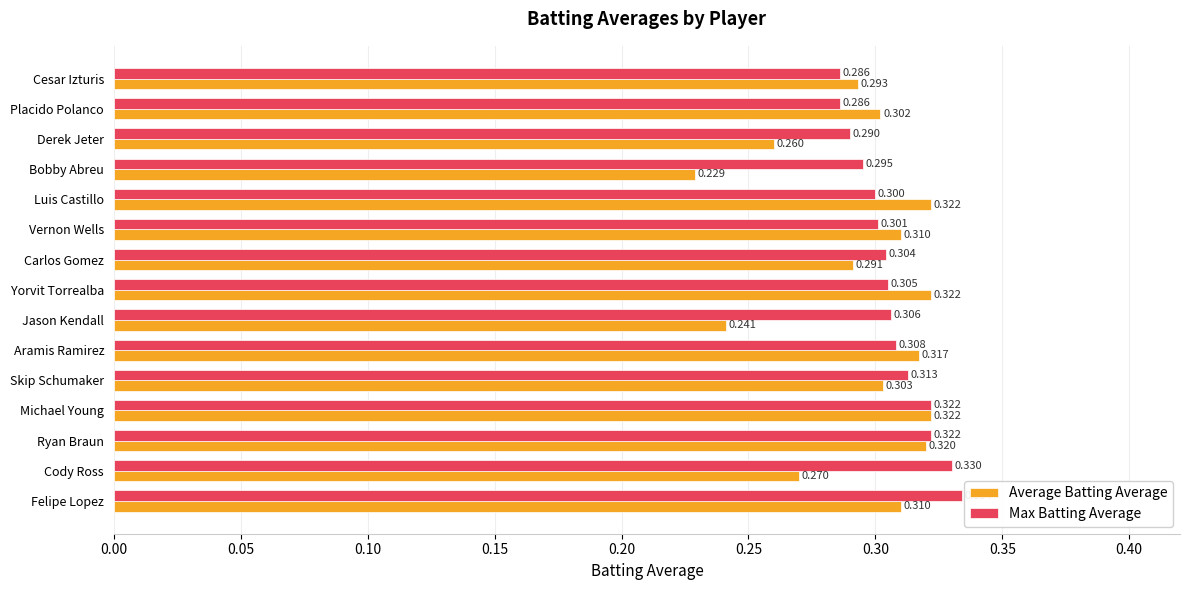

At which category does the chart reach its minimum across all series?

Bobby Abreu